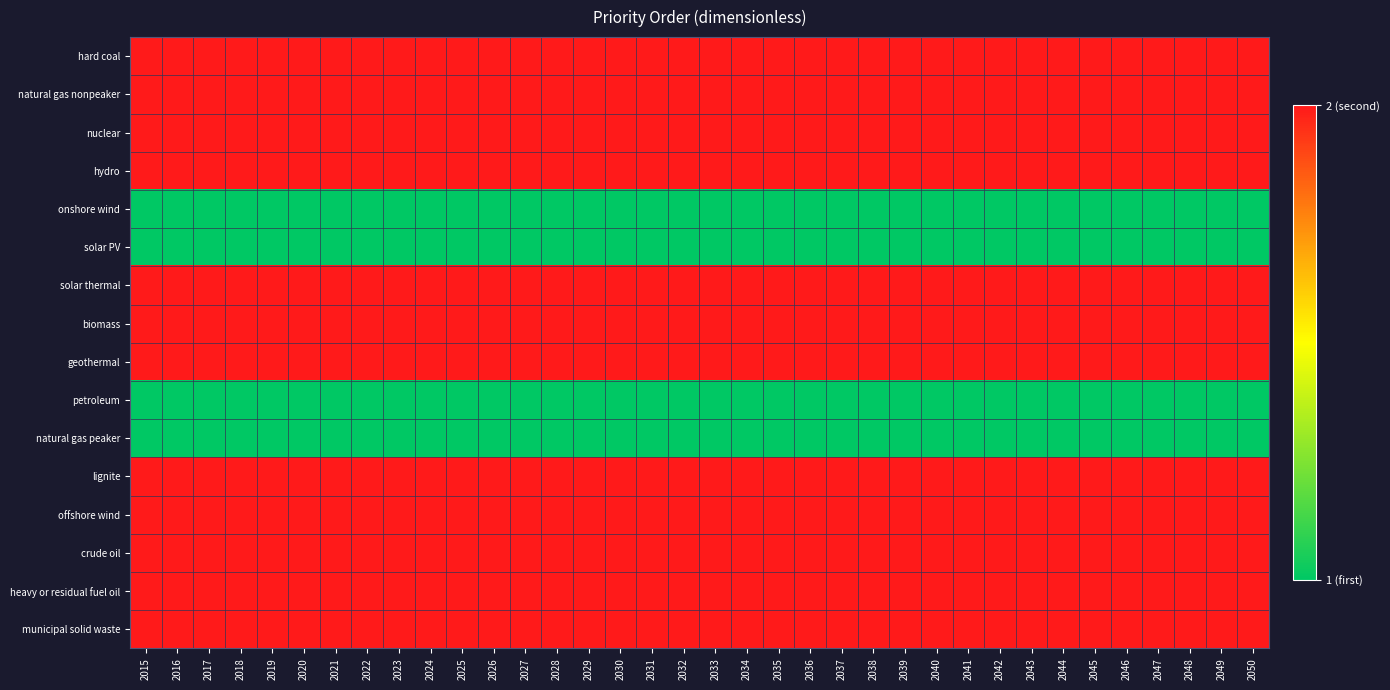

Rank the series at 2027 from highest to lowest value.

hard coal, natural gas nonpeaker, nuclear, hydro, solar thermal, biomass, geothermal, lignite, offshore wind, crude oil, heavy or residual fuel oil, municipal solid waste, onshore wind, solar PV, petroleum, natural gas peaker